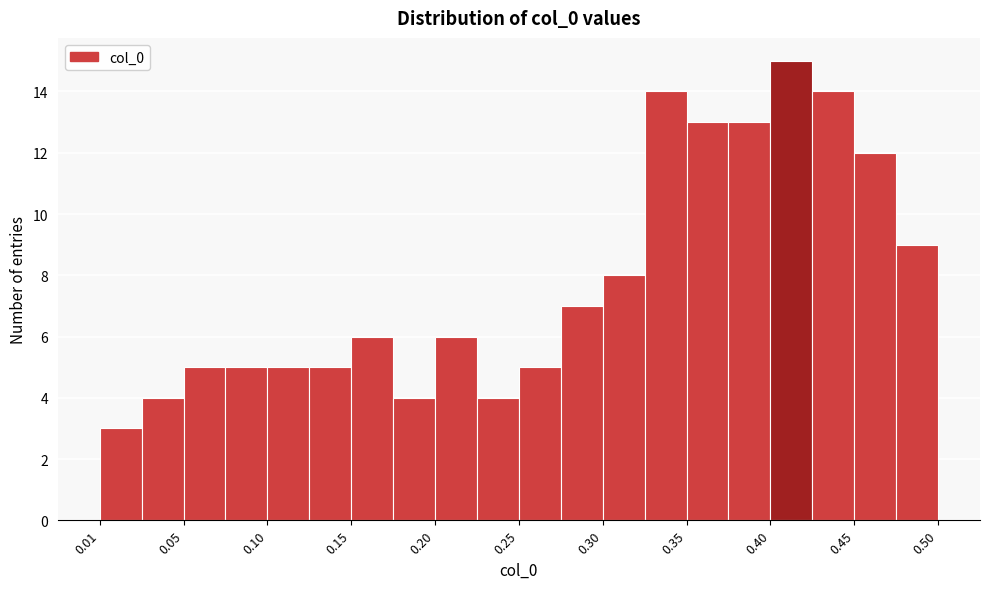

Reading left to right, list every bar in this chart as the range it spans on the x-axis followed by its height. Neither the bar edges nor the heights are printed on the chart, so give them approximately, as read against the axes.

0.005 to 0.030: 3
0.030 to 0.055: 4
0.055 to 0.080: 5
0.080 to 0.105: 5
0.105 to 0.130: 5
0.130 to 0.155: 5
0.155 to 0.180: 6
0.180 to 0.205: 4
0.205 to 0.225: 6
0.225 to 0.250: 4
0.250 to 0.275: 5
0.275 to 0.300: 7
0.300 to 0.325: 8
0.325 to 0.350: 14
0.350 to 0.375: 13
0.375 to 0.400: 13
0.400 to 0.425: 15
0.425 to 0.450: 14
0.450 to 0.475: 12
0.475 to 0.500: 9